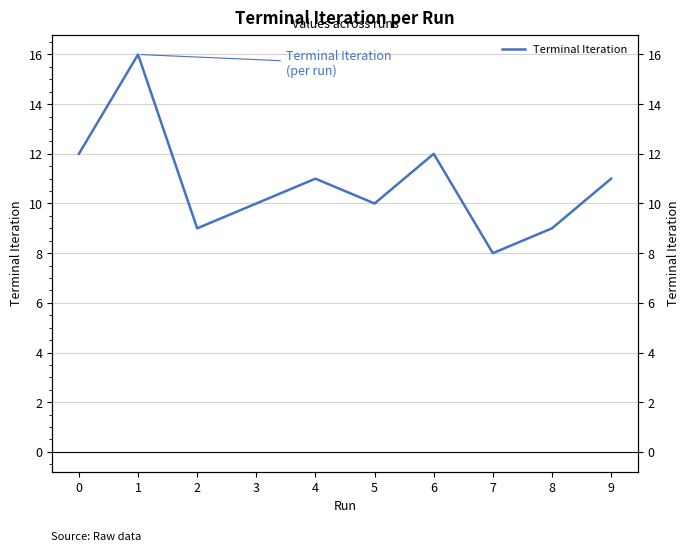

At which category does the data reach its first local peak?

1